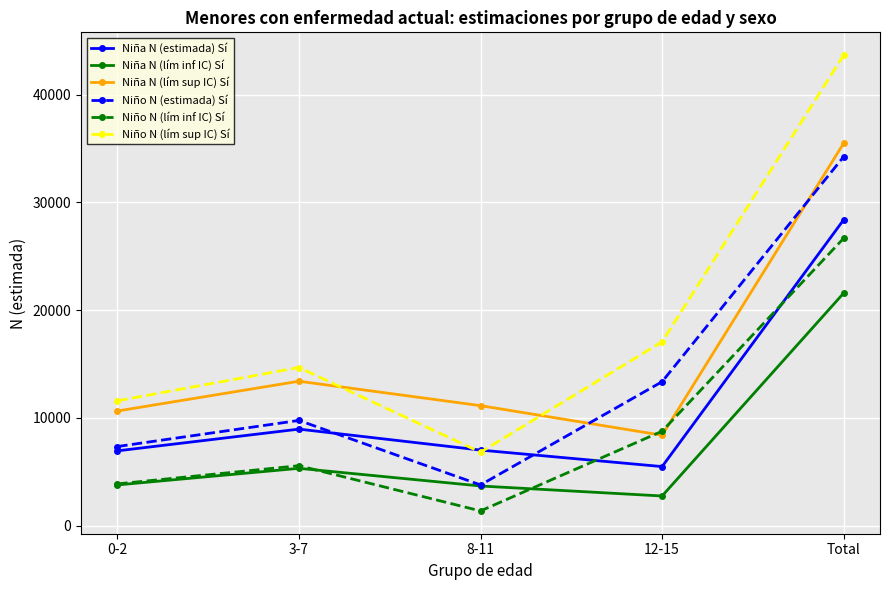

What is the sum of the Niña N (estimada) Sí values at 8-11 and Total?

35410